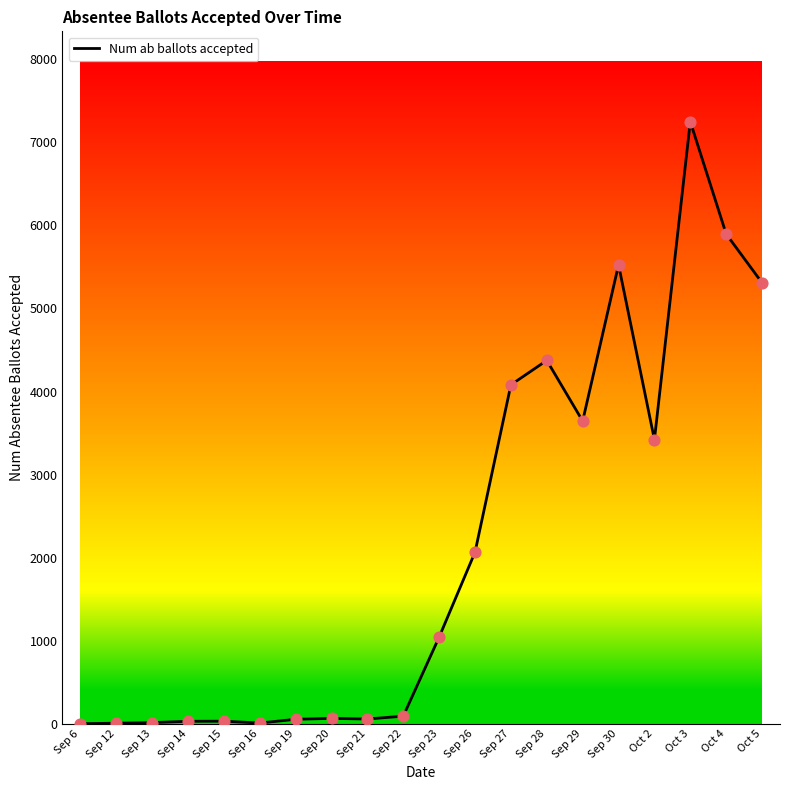

What is the change in value from Sep 27 to Oct 5?

+1228